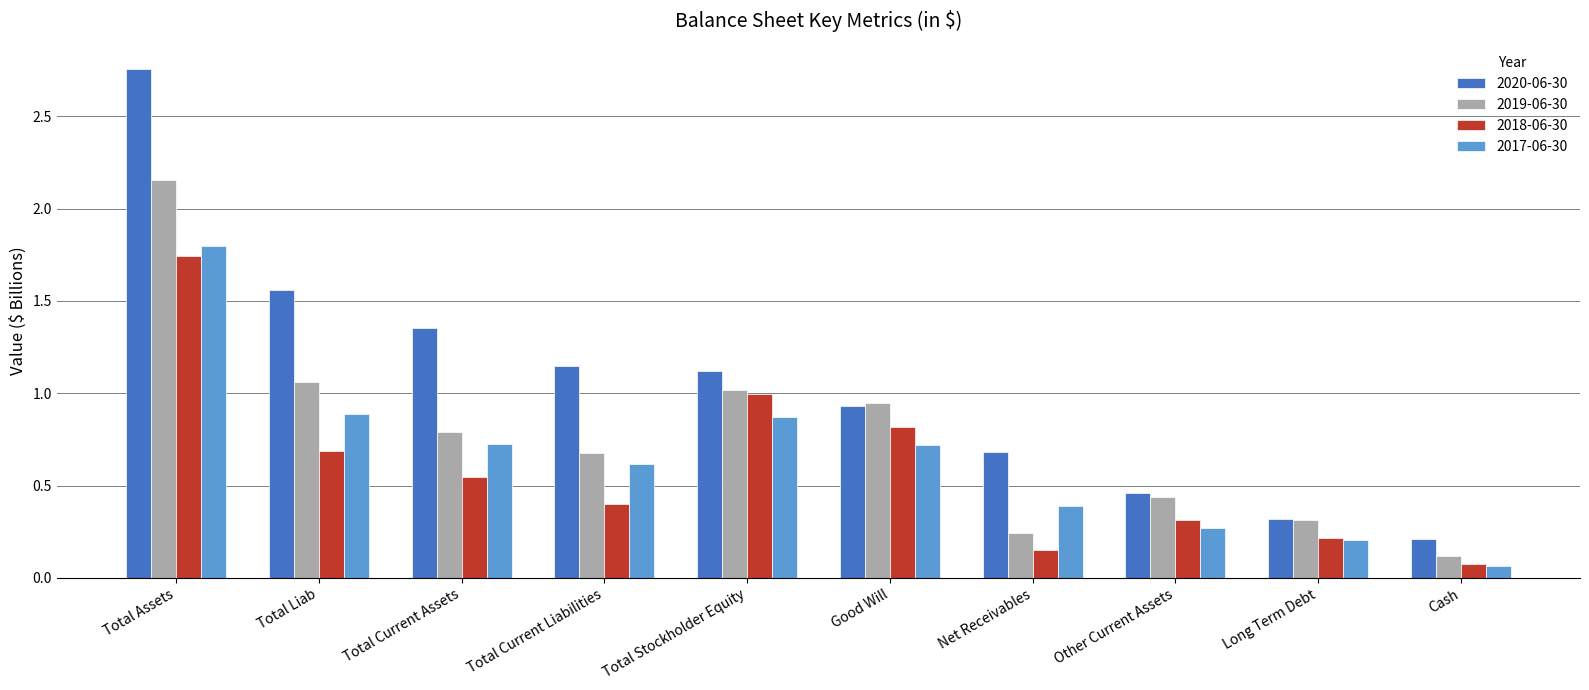

Where is 2019-06-30 nearest to the value 1?

Total Stockholder Equity